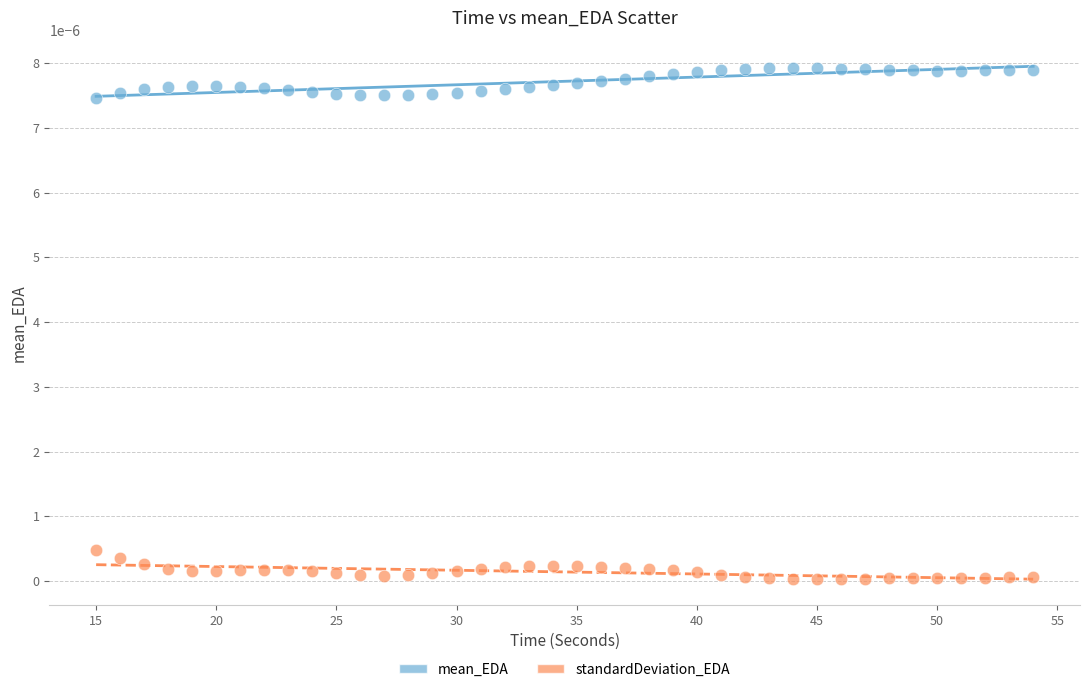

Which series reaches the maximum Y coordinate?

mean_EDA